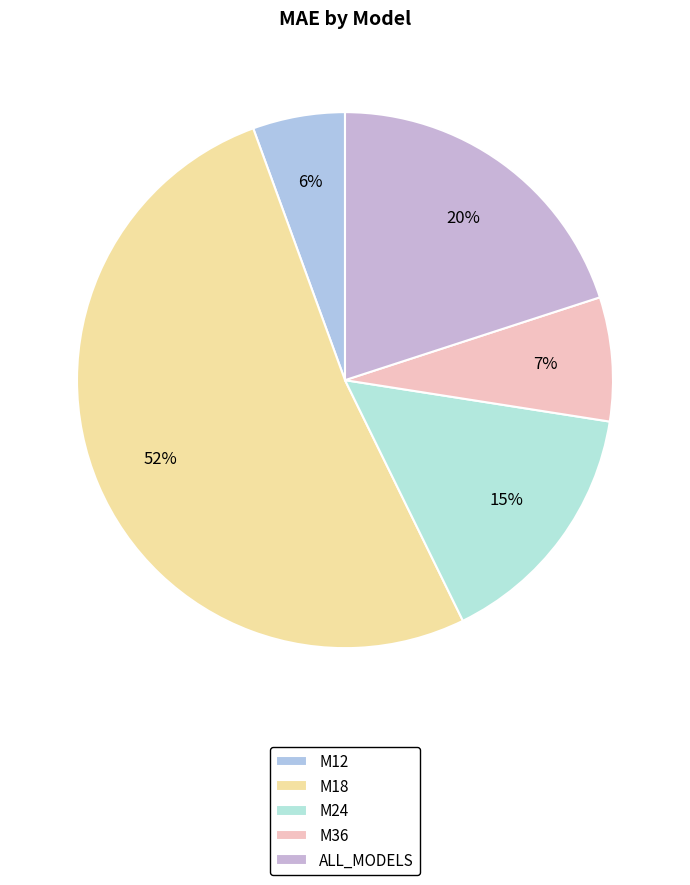

What is the smallest slice in the pie chart?

M12